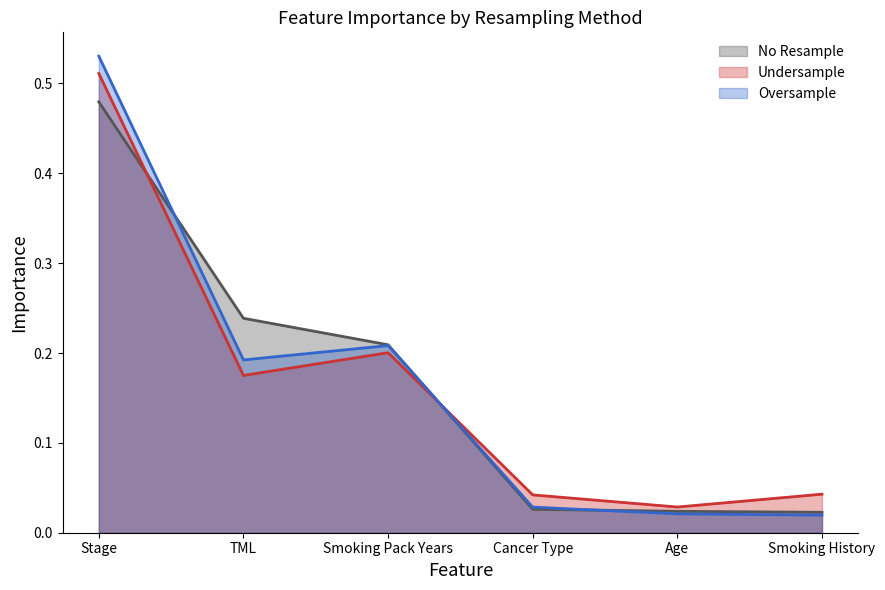

True or false: Undersample and No Resample cross at least once.

True